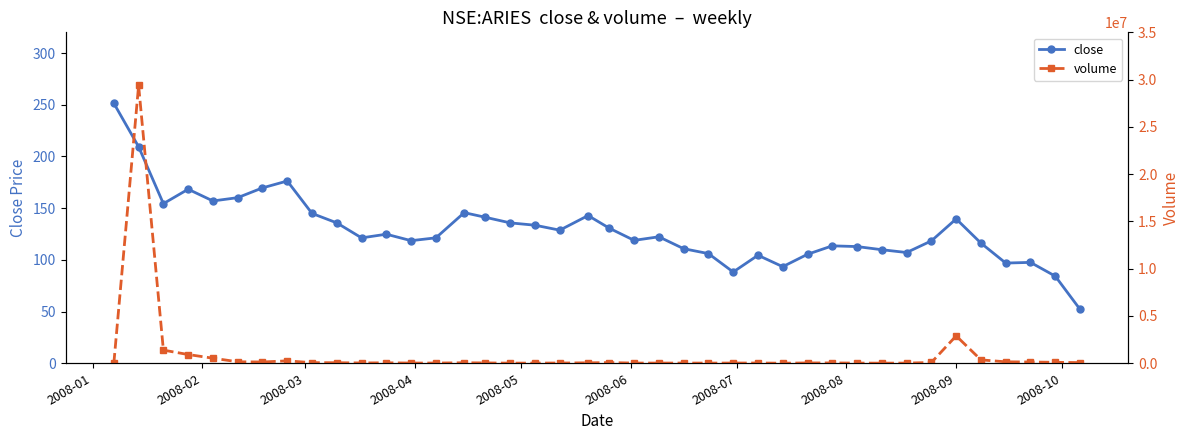

What is the difference between the second highest and minimum values in the close series?

157.2